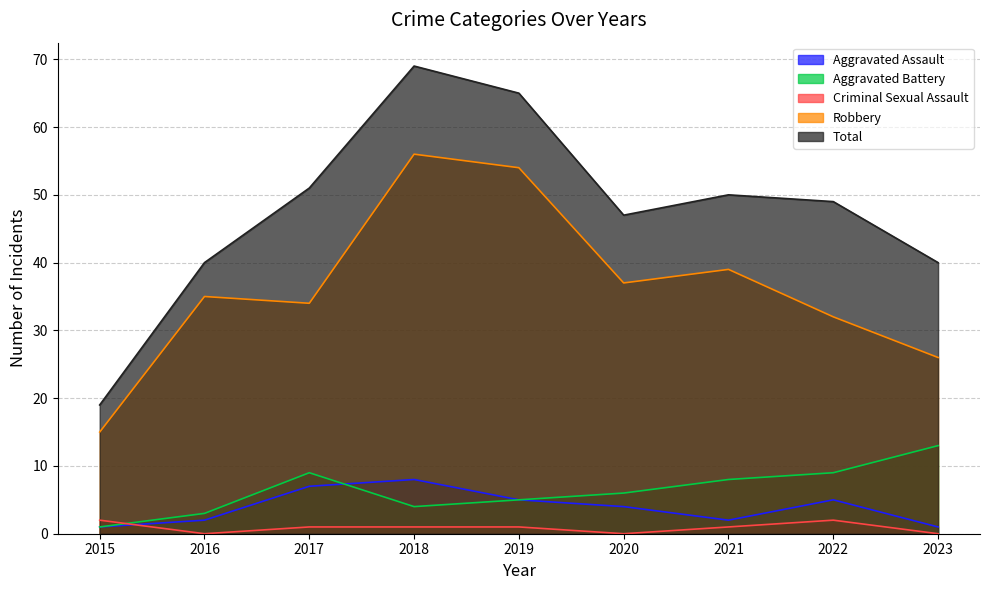

Which series changed the most between 2016 and 2017?

Total